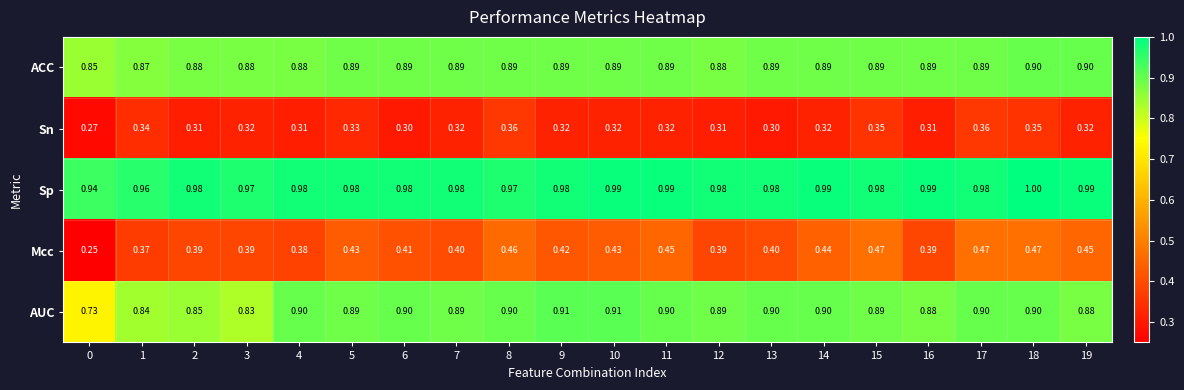

At which category does the chart reach its peak across all series?

18